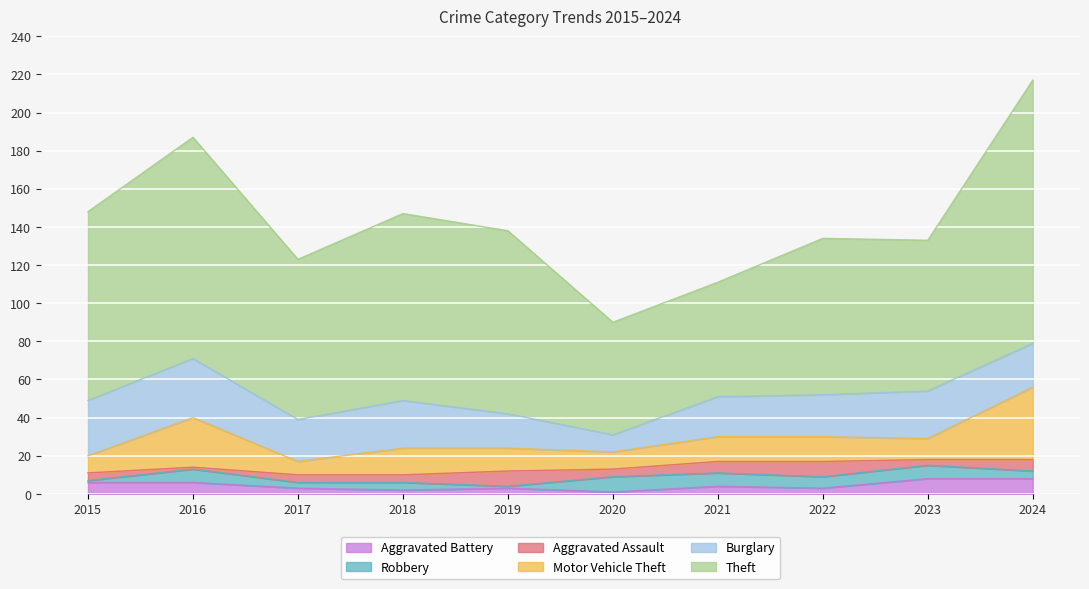

How many data points in Robbery are above 6?

4